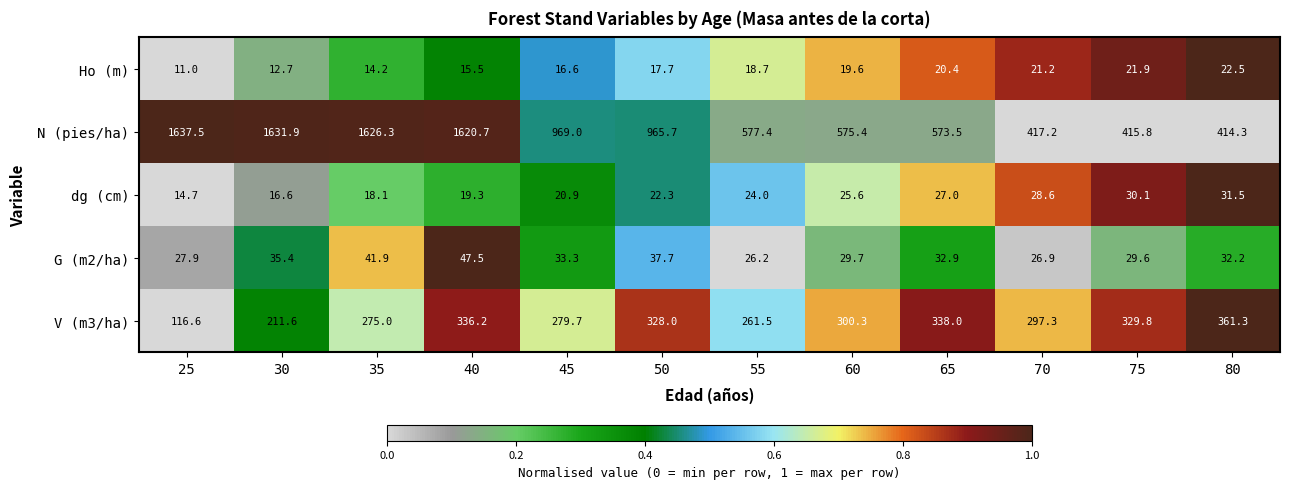

At how many categories does at least one series exceed 737?

6